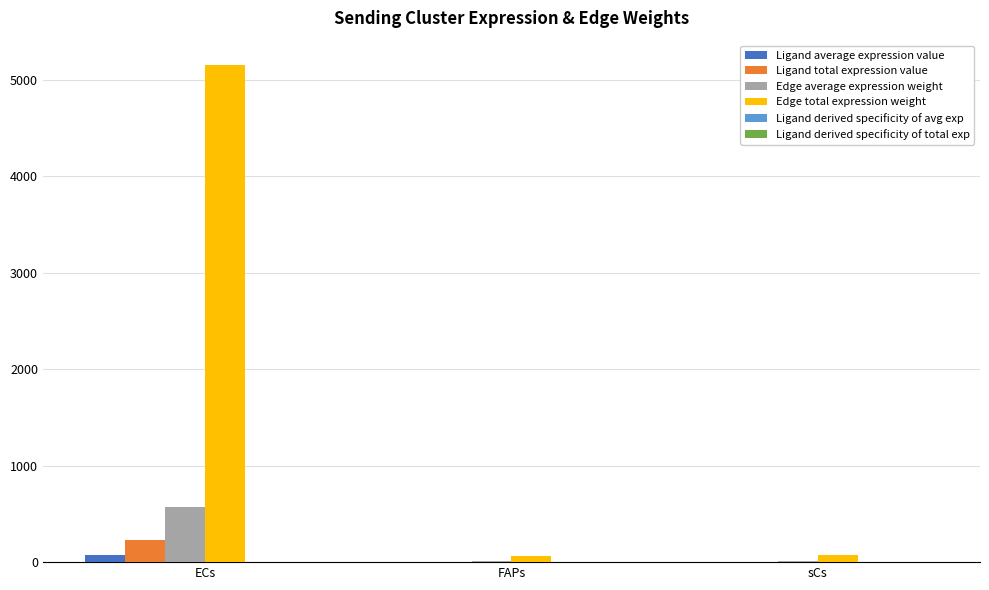

True or false: Ligand total expression value has a value of 234.4 at ECs.

True